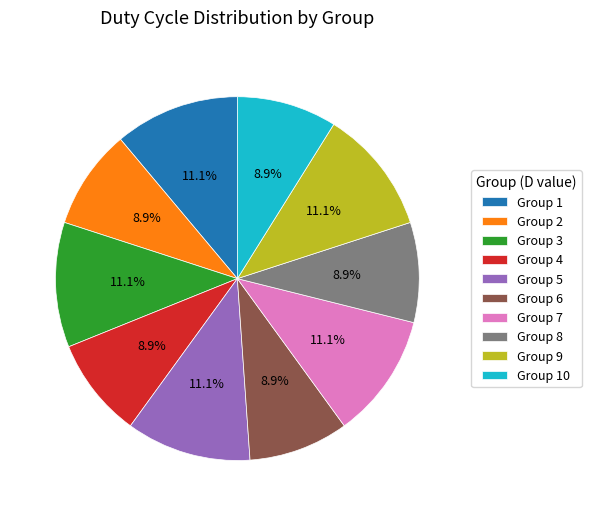

How many segments does this pie chart have?

10